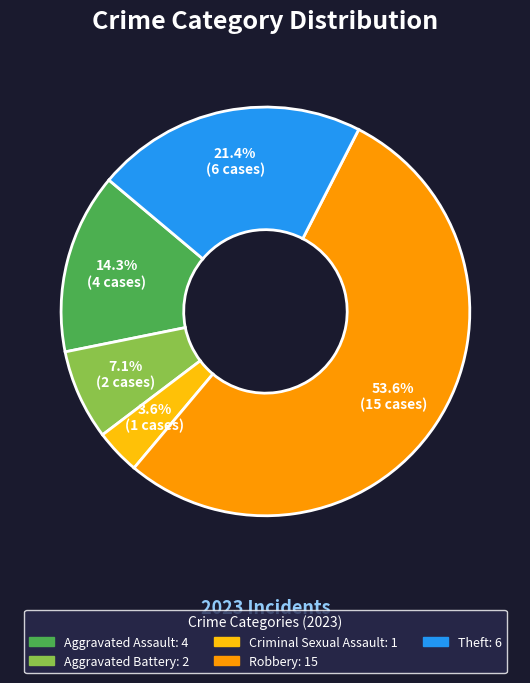

Rank the categories by value from highest to lowest.

Robbery, Theft, Aggravated Assault, Aggravated Battery, Criminal Sexual Assault